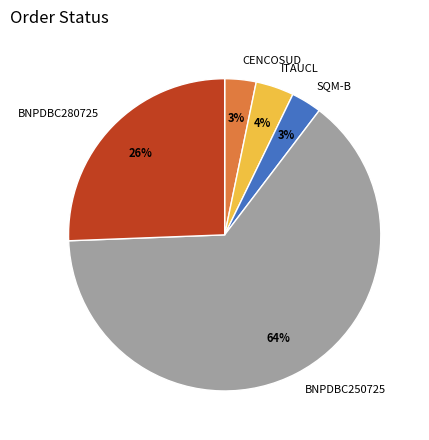

Which has a higher value, BNPDBC280725 or BNPDBC250725?

BNPDBC250725